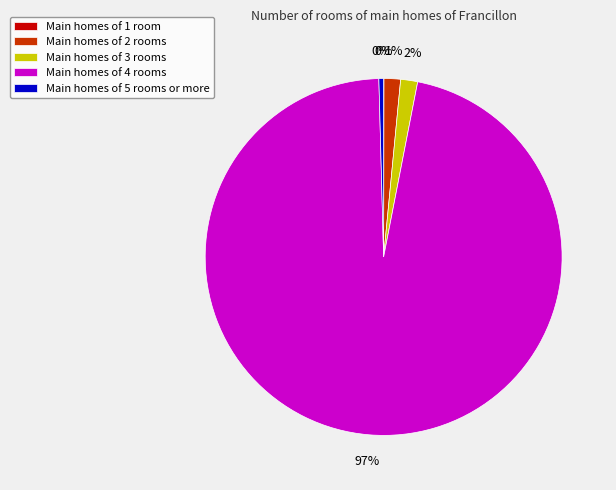

Is it true that Main homes of 2 rooms is 10% of the pie?

False